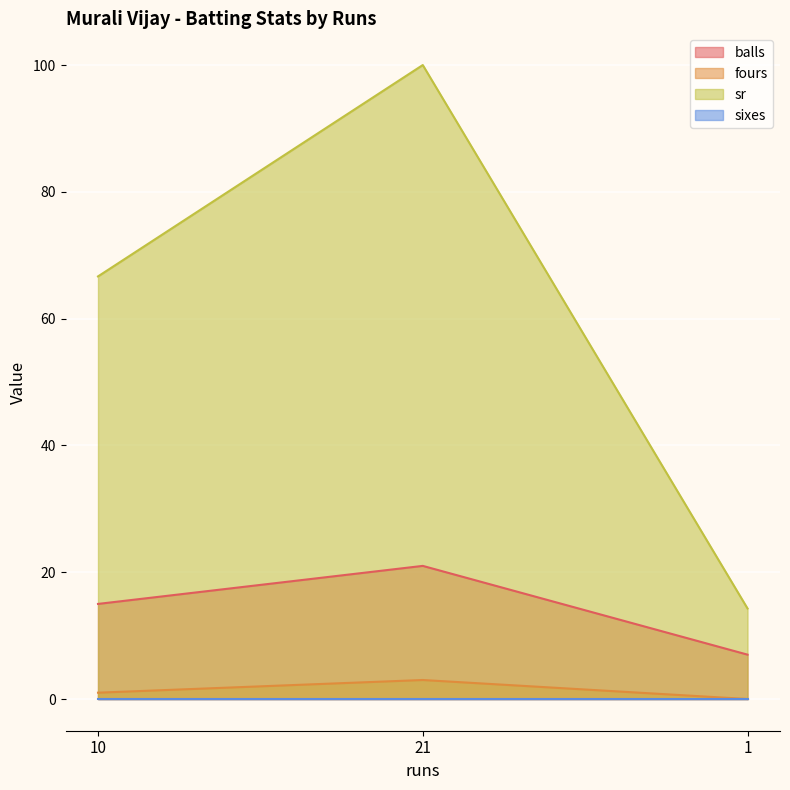

The balls series shows 24.4 at 10. True or false?

False